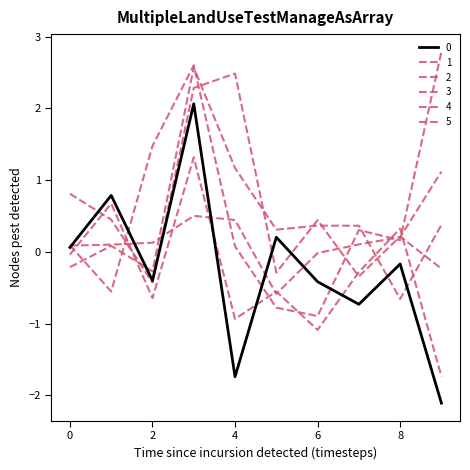

Does the chart have visible grid lines?

No